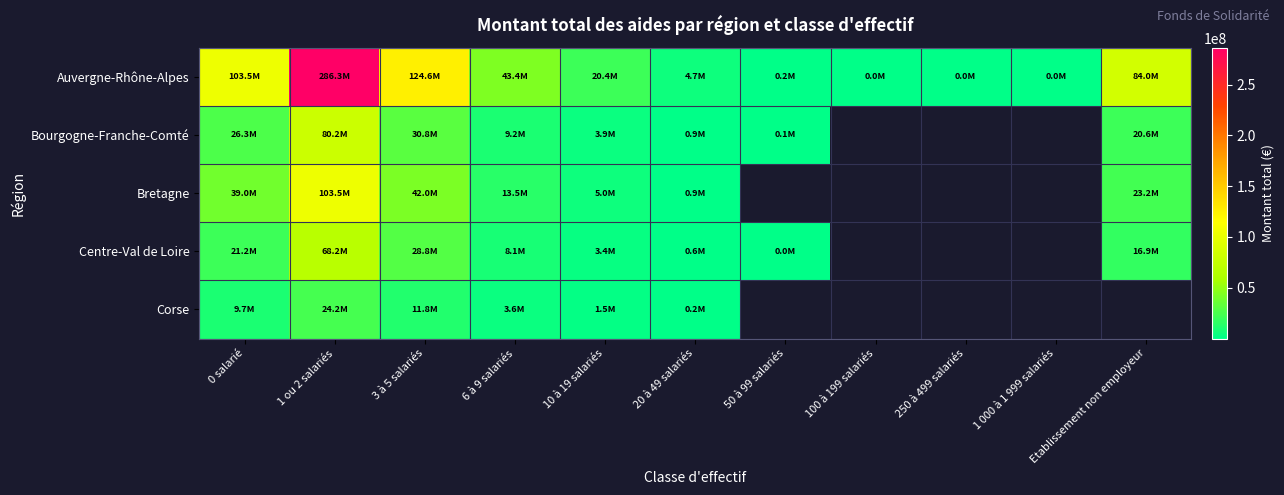

True or false: Auvergne-Rhône-Alpes has a value of 76101991.0 at 1 ou 2 salariés.

False